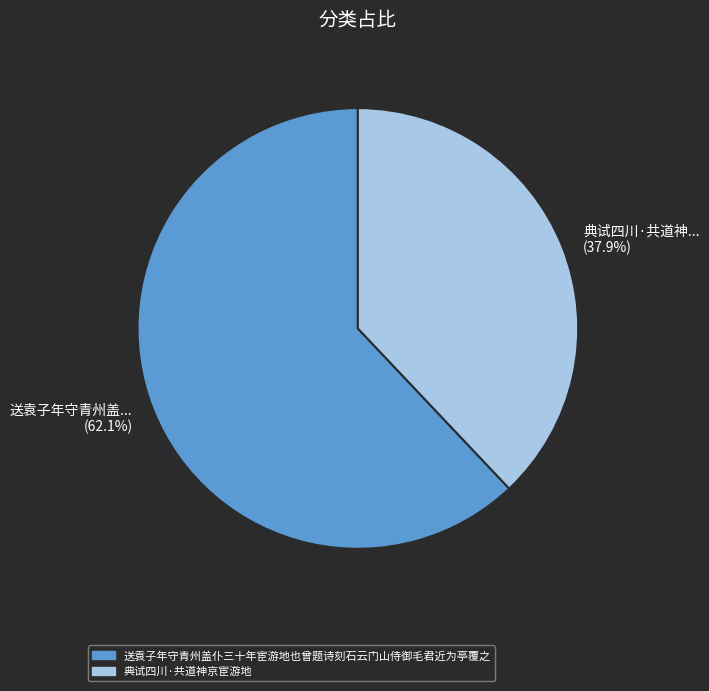

Which has a higher value, 送袁子年守青州盖仆三十年宦游地也曾题诗刻石云门山侍御毛君近为亭覆之 or 典试四川·共道神京宦游地?

送袁子年守青州盖仆三十年宦游地也曾题诗刻石云门山侍御毛君近为亭覆之